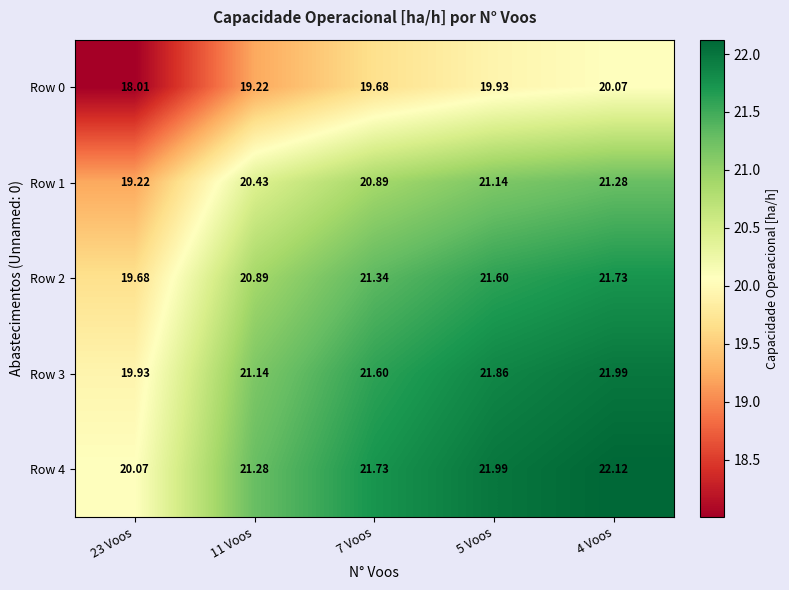

How many data points does each series have?

5